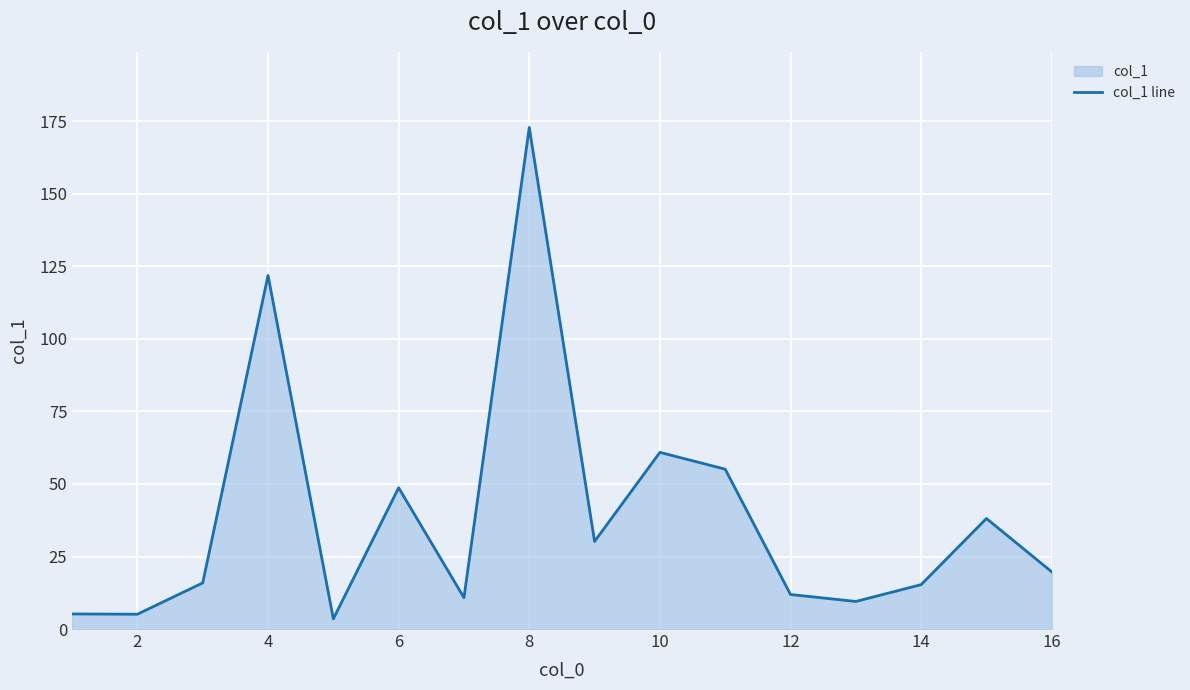

How many points are higher than both their immediate neighbors (excluding endpoints)?

5